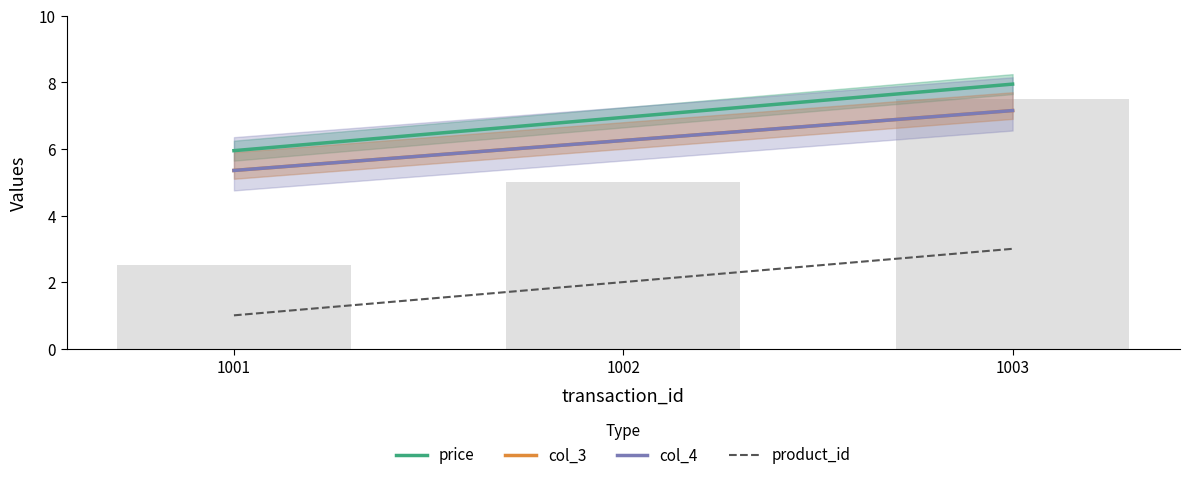

At which label is col_4 closest to 6?

1002